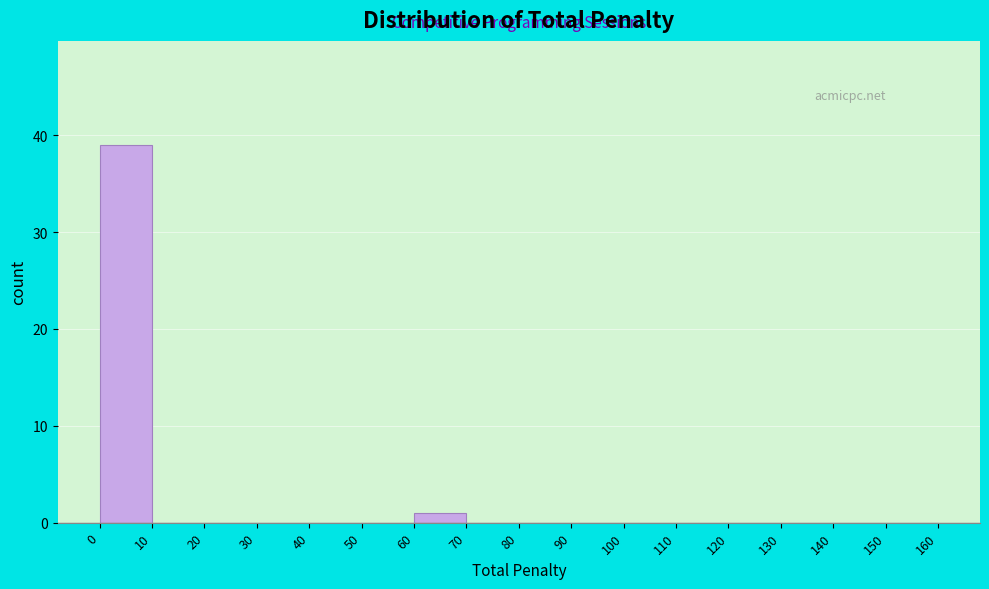

What is the height of the bar covering 60 to 70 on the x-axis? The values are not printed on the chart, so give them approximately, as read against the axis.

1